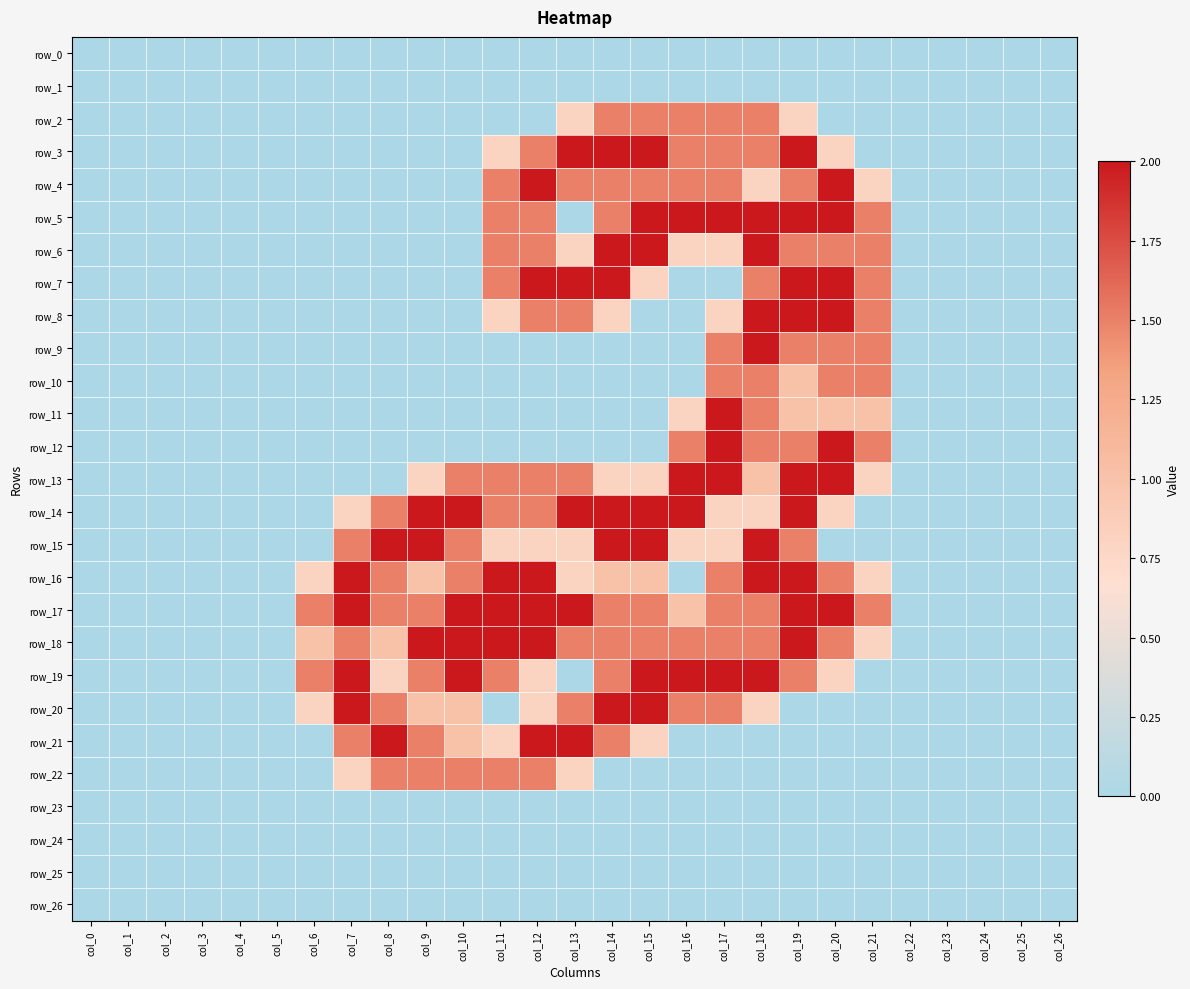

Rank the series by their maximum value, from highest to lowest.

row_3, row_4, row_5, row_6, row_7, row_8, row_9, row_11, row_12, row_13, row_14, row_15, row_16, row_17, row_18, row_19, row_20, row_21, row_2, row_10, row_22, row_0, row_1, row_23, row_24, row_25, row_26